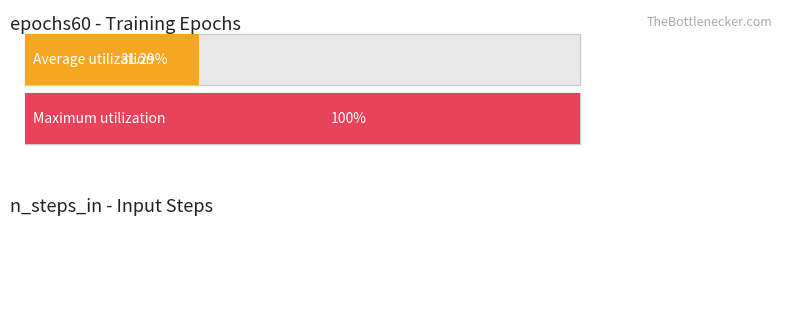

True or false: metric60 has a value of 0.1 at 2022-09-01.

False